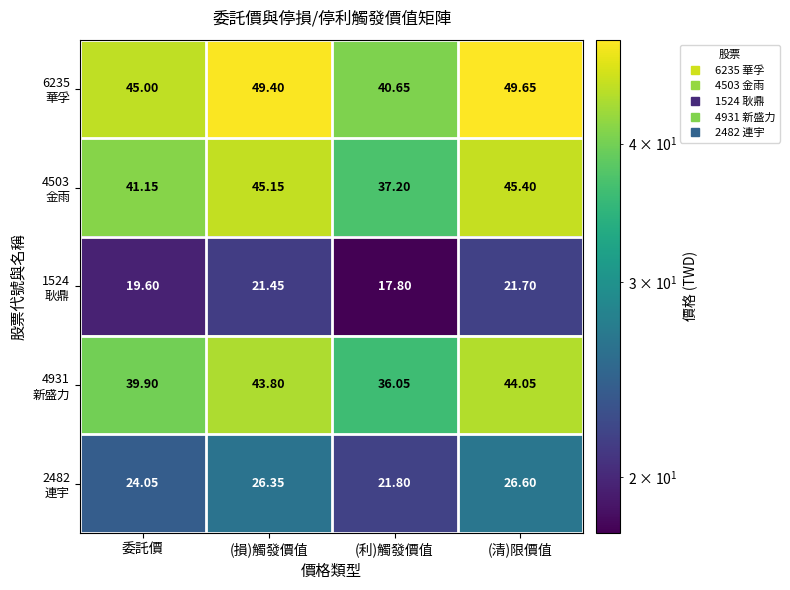

At which category does the chart reach its peak across all series?

(清)限價值